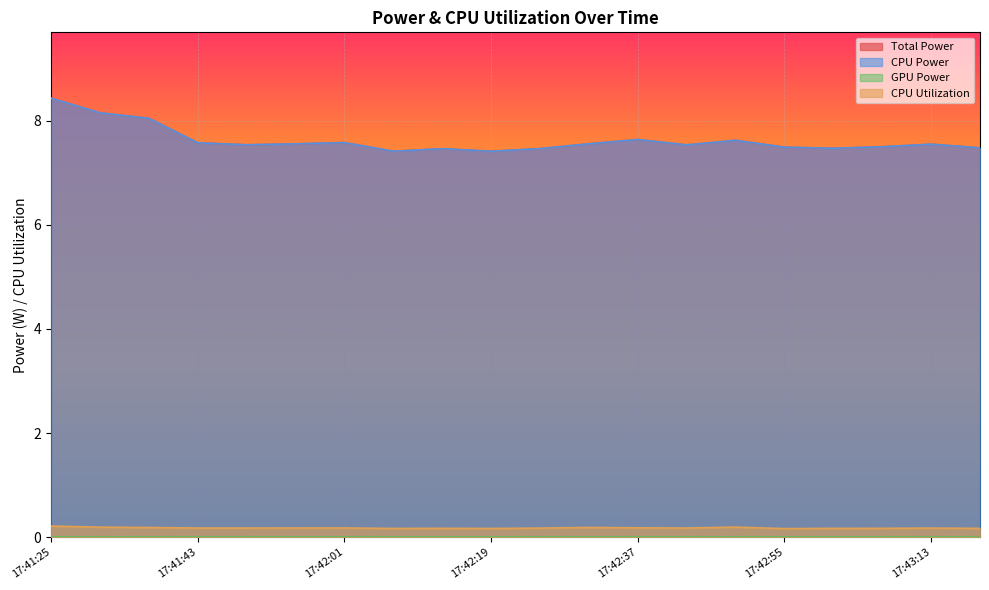

True or false: Total Power and CPU Utilization intersect in this chart.

False